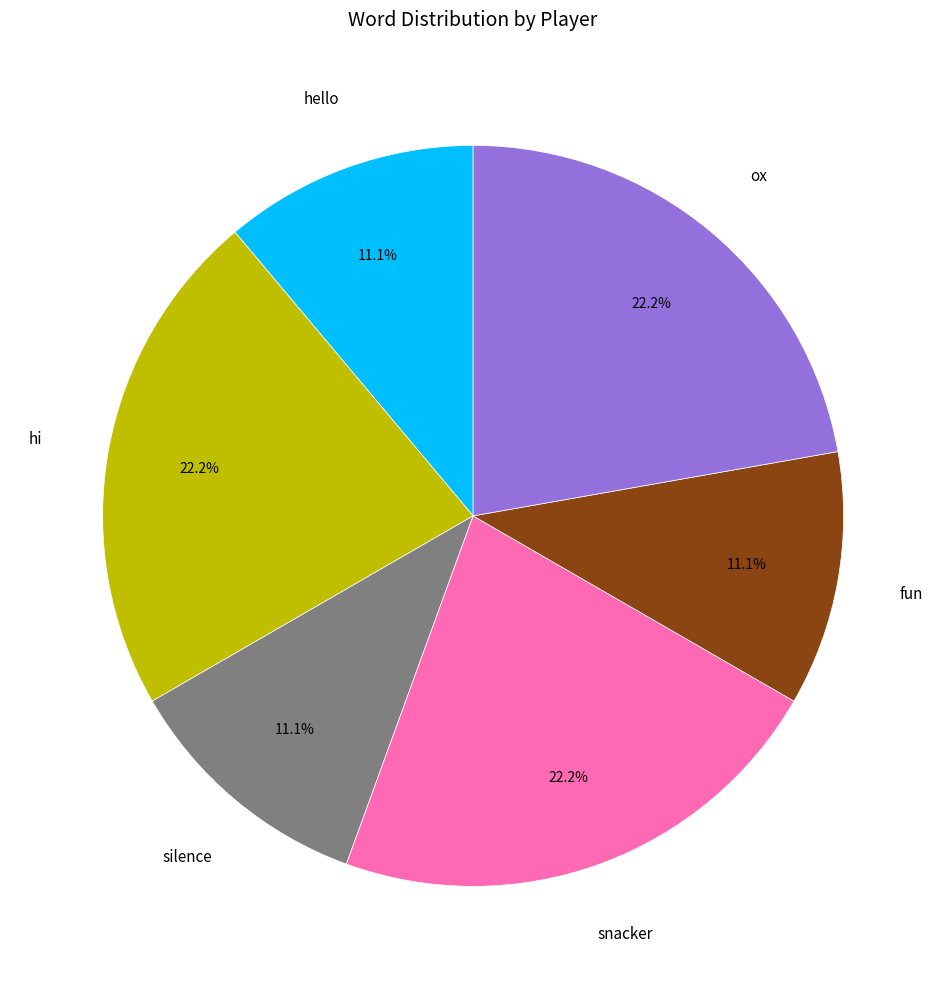

Is there any slice that represents more than half of the pie?

No